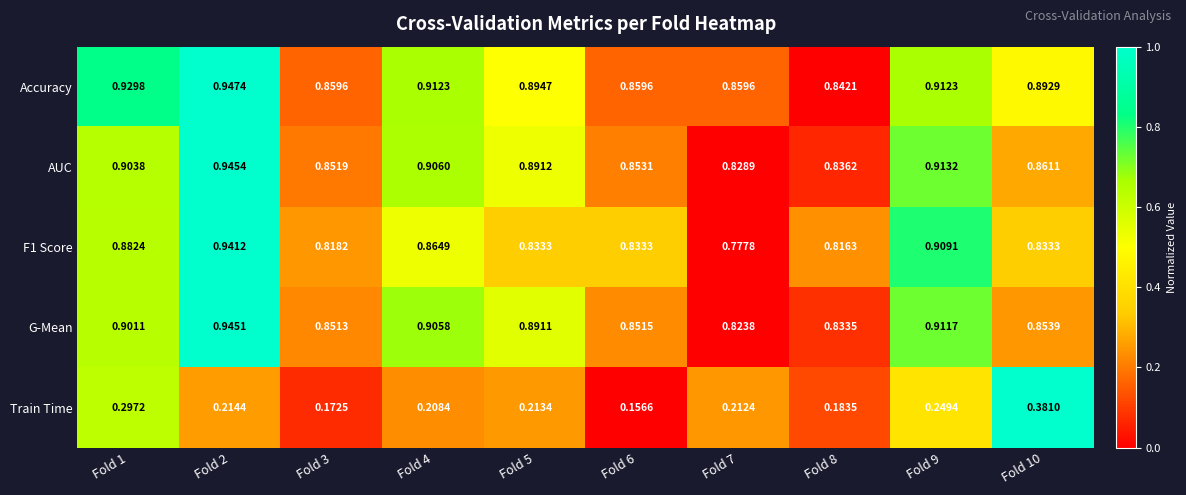

Which series has the largest total across all categories?

Accuracy